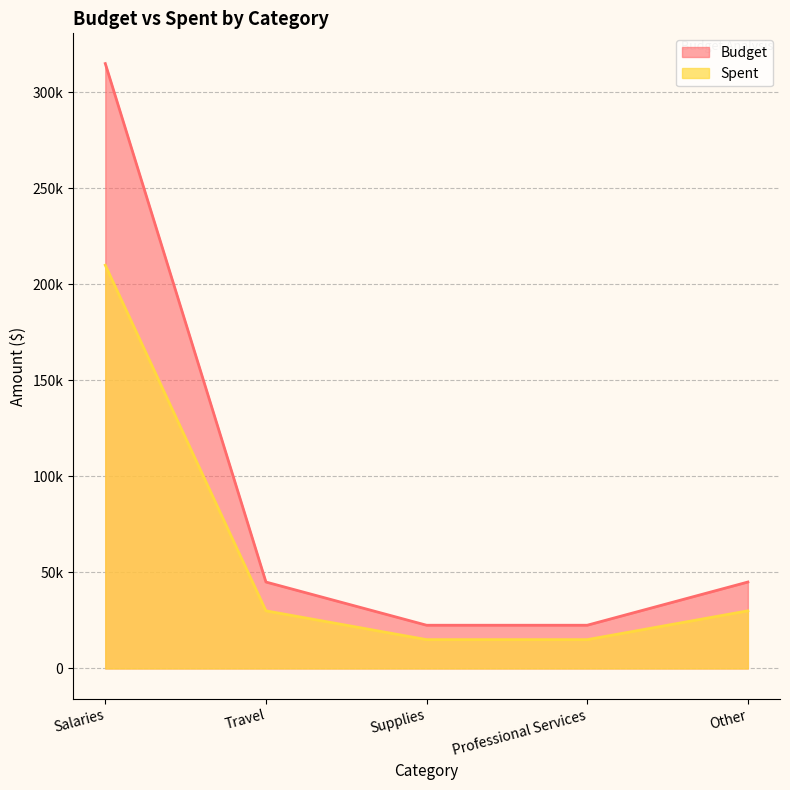

At how many categories does at least one series exceed 189560?

1